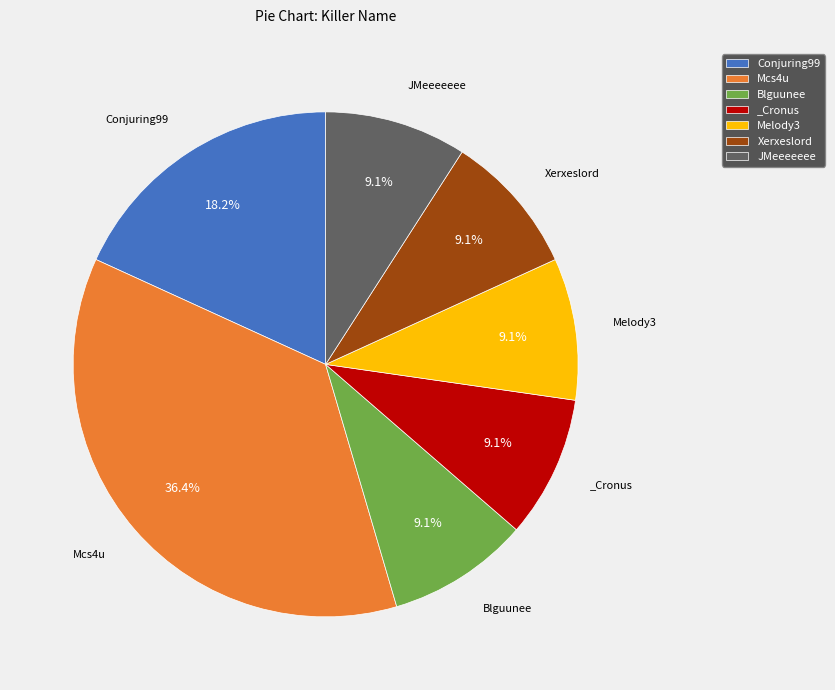

Count the number of slices in the pie.

7